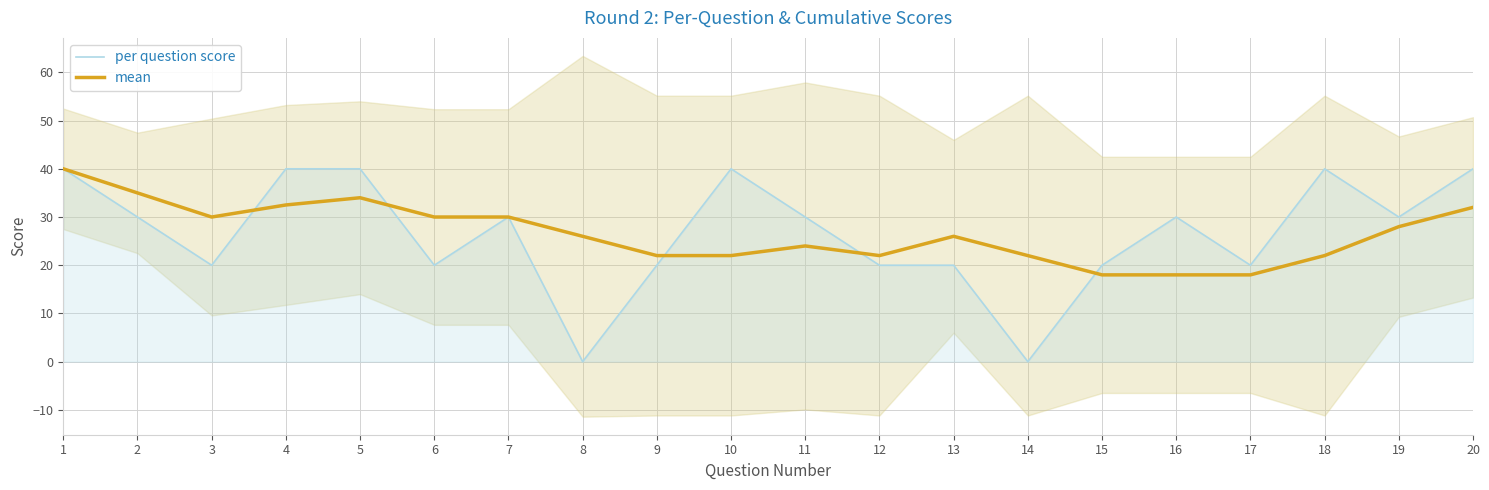

How many data points does each series have?

20